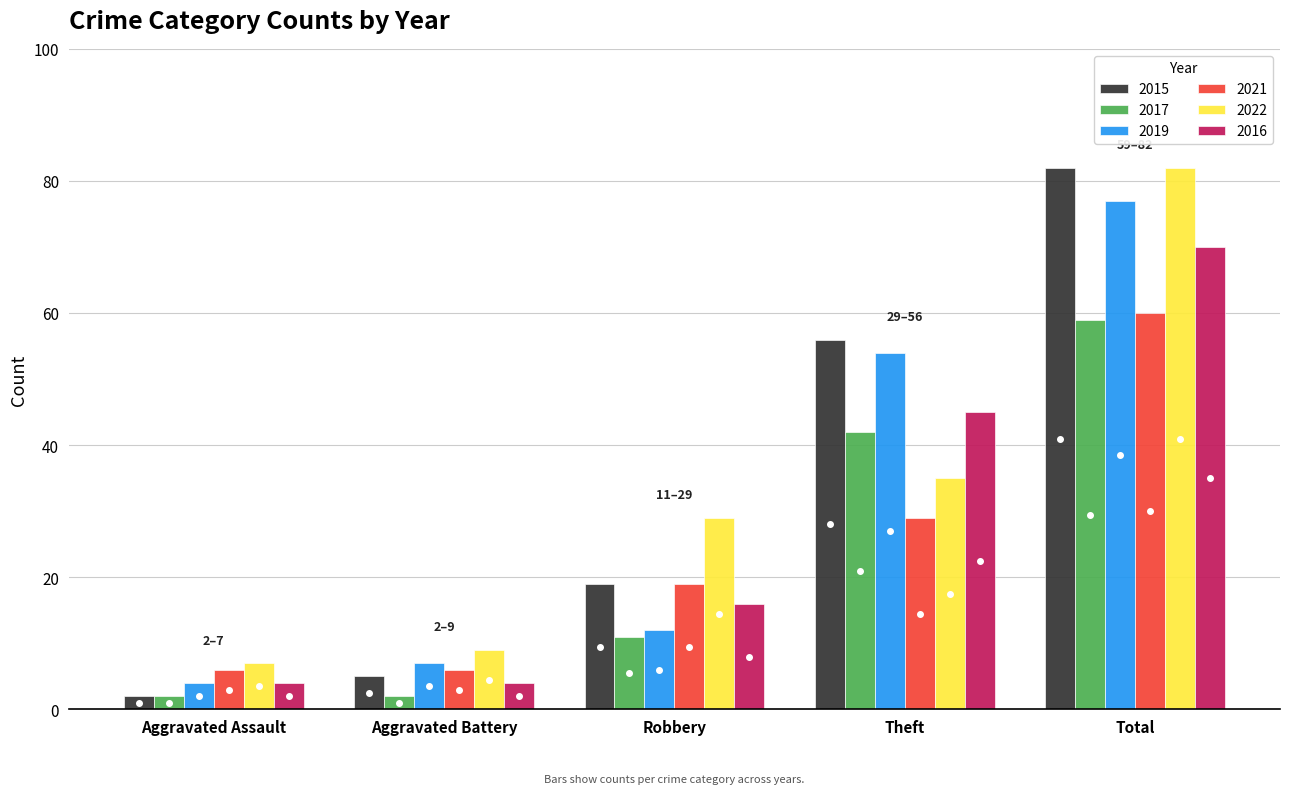

Is it true that 2021 equals 5 at Robbery?

False